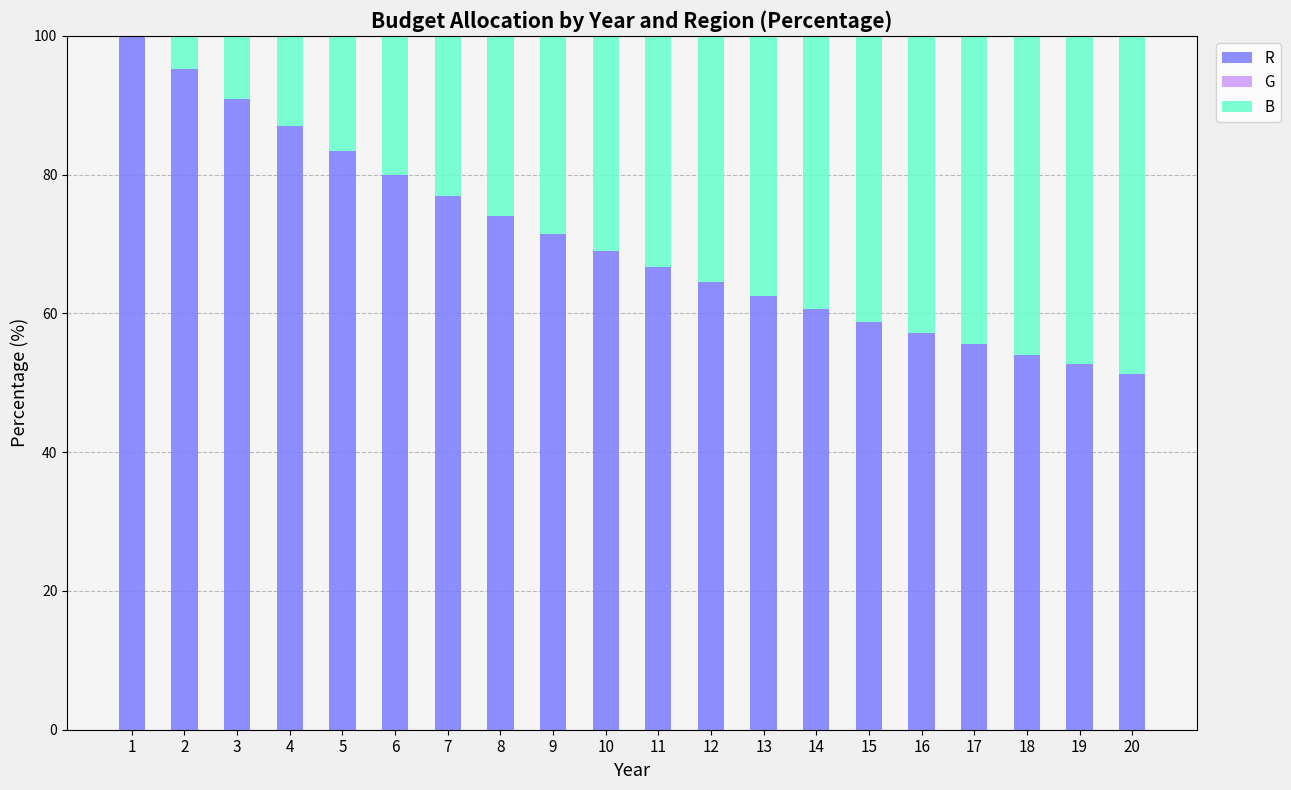

Are the bars horizontal?

No